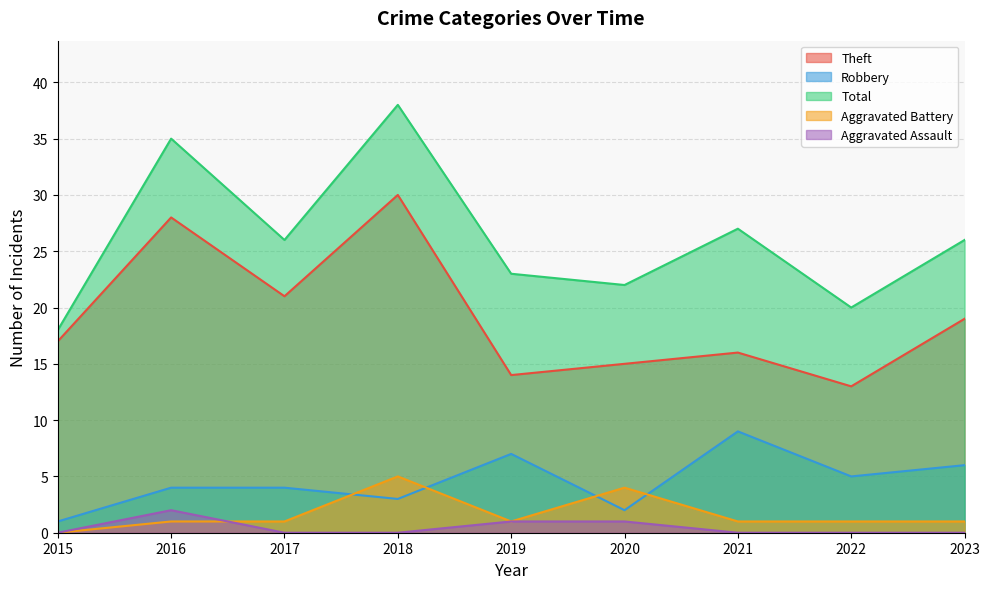

What is the maximum value shown in the chart?

38